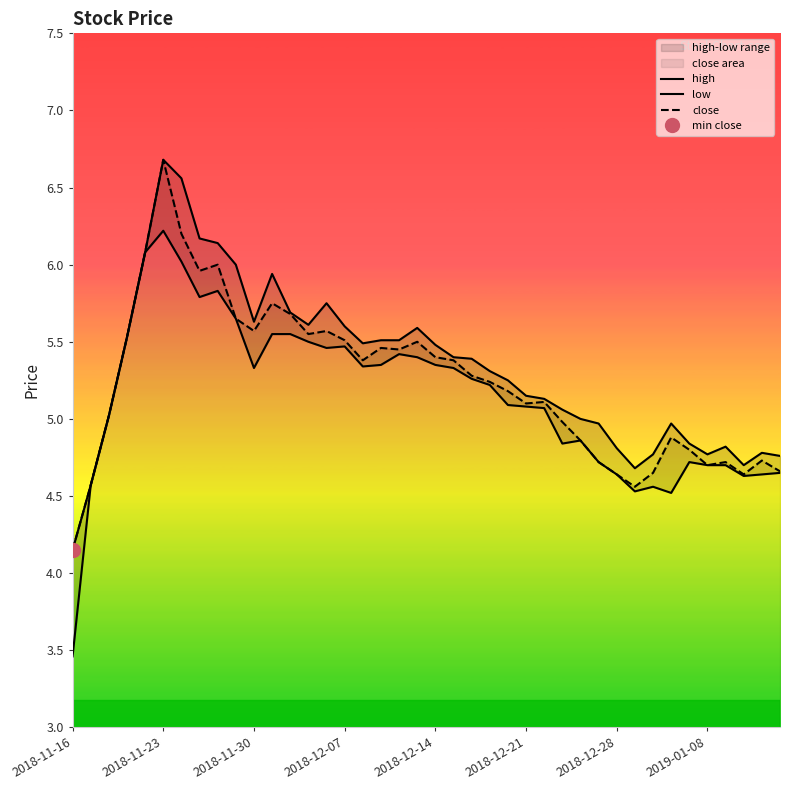

True or false: low has a value of 5.5 at 11.

True